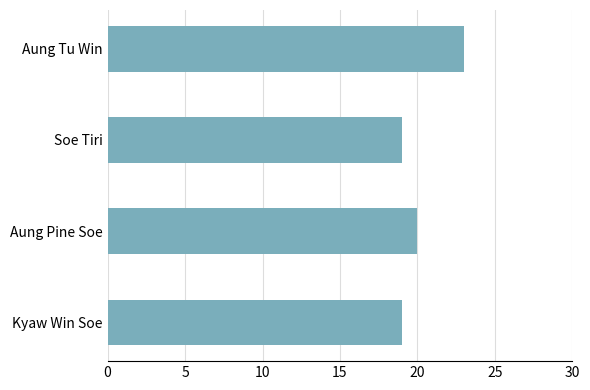

Reading bottom to top, what are all the values shown in this chart?

Kyaw Win Soe=19	Aung Pine Soe=20	Soe Tiri=19	Aung Tu Win=23